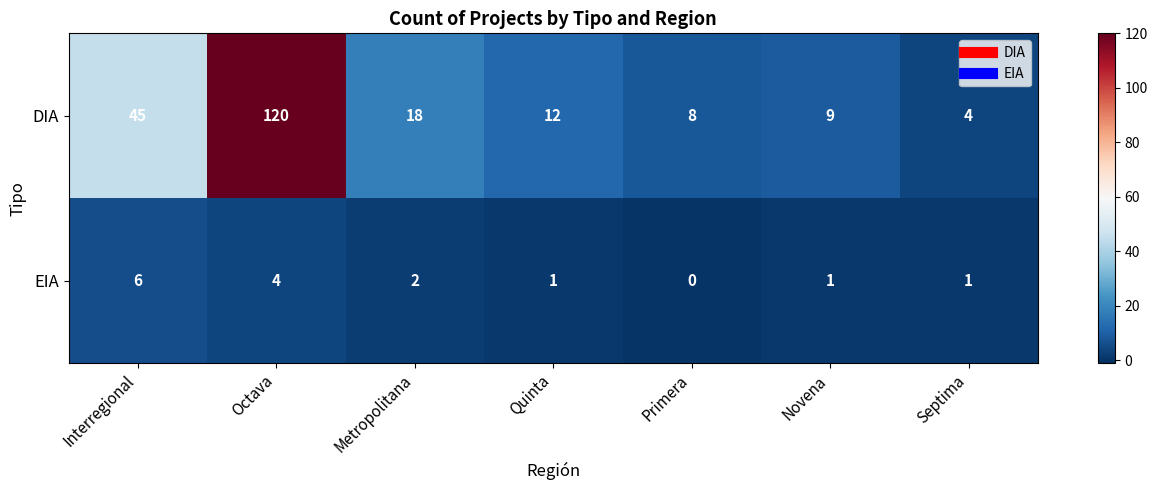

True or false: DIA has a value of 2 at Septima.

False